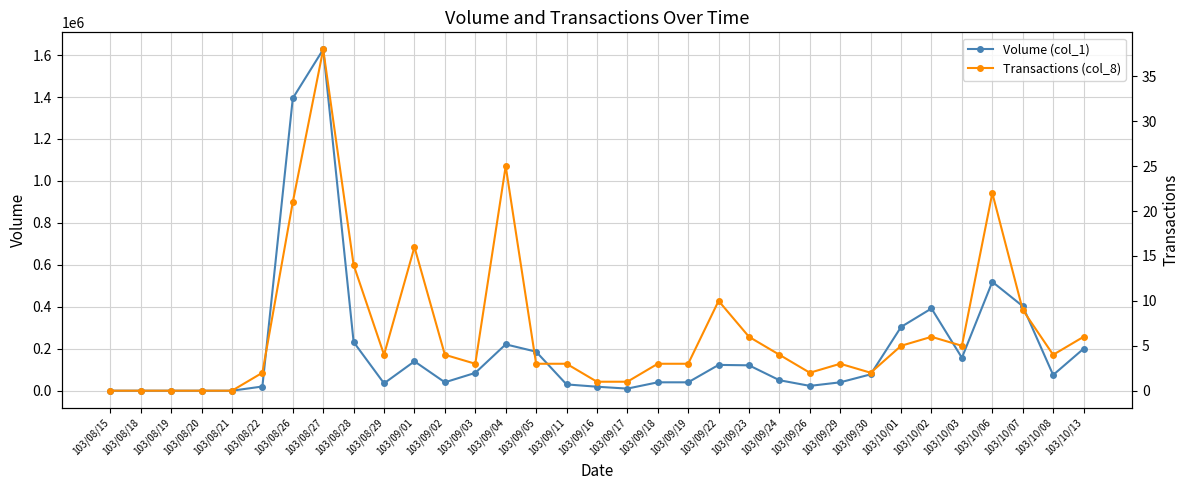

What is the highest value of the Transactions (col_8) series?

38